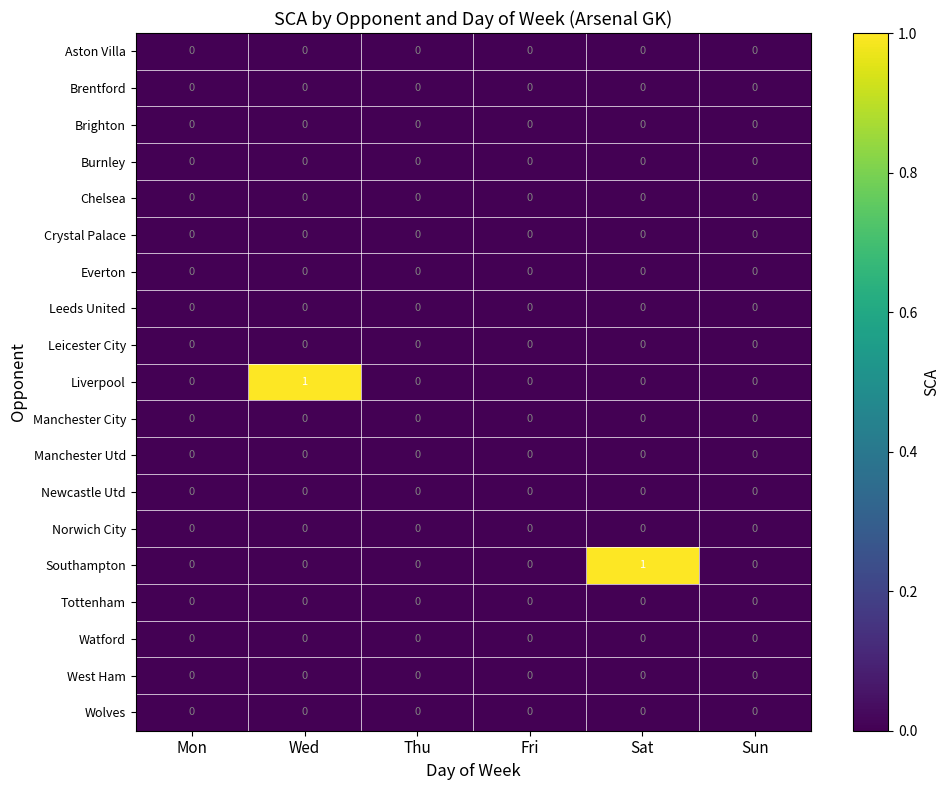

True or false: Newcastle Utd has a value of 0 at Sat.

True